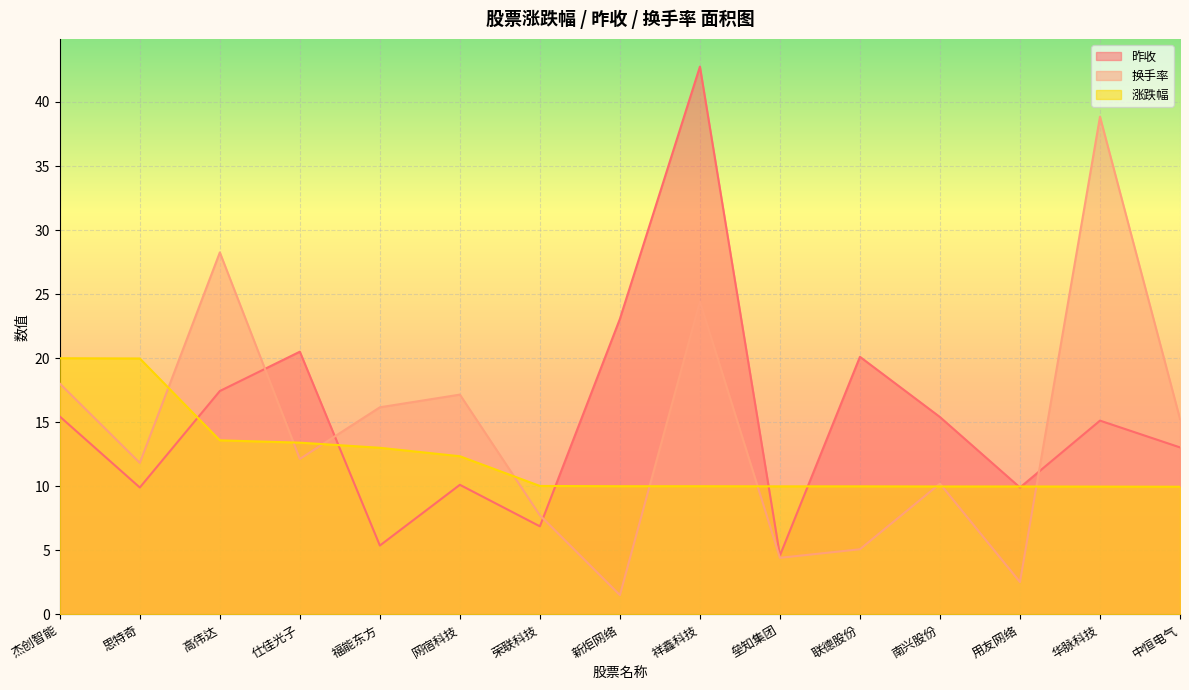

True or false: 昨收 and 换手率 intersect in this chart.

True